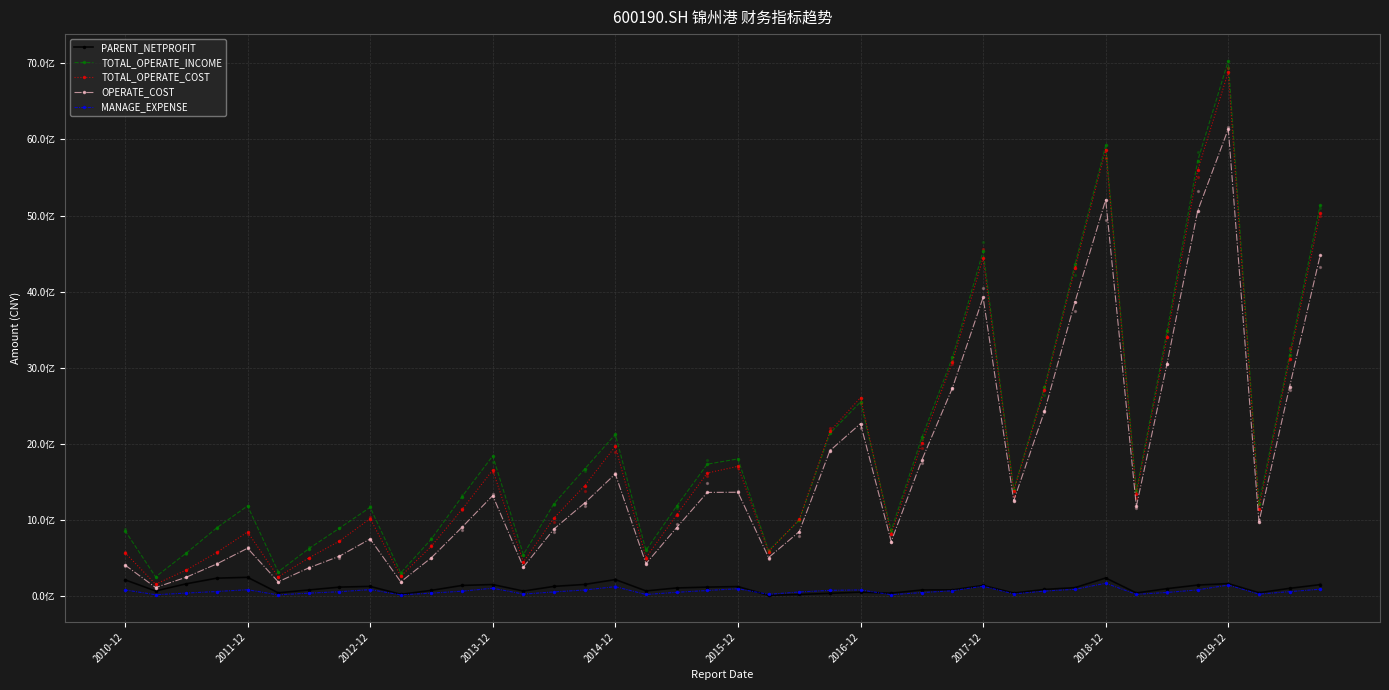

At which category is the sum across all series the highest?

2019-12